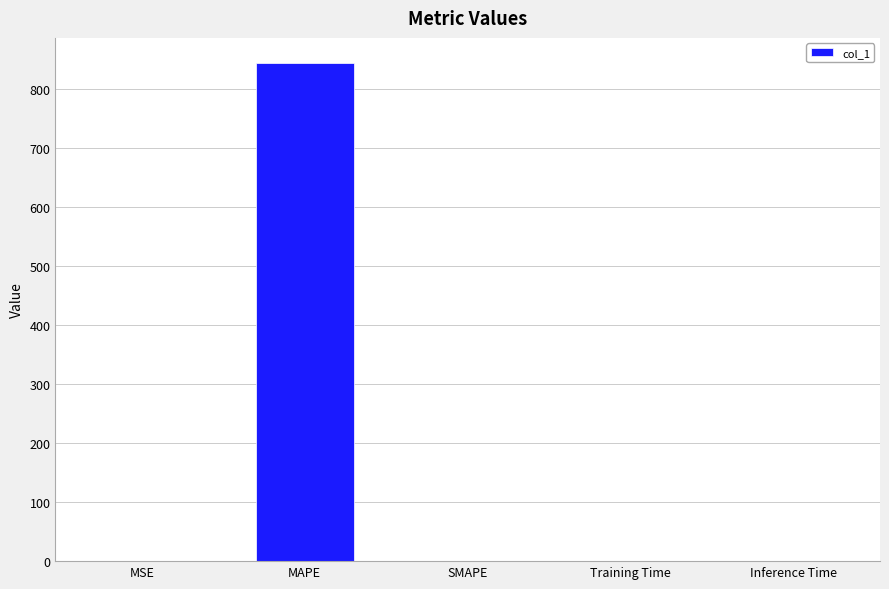

The value at Inference Time is 0.0. True or false?

True